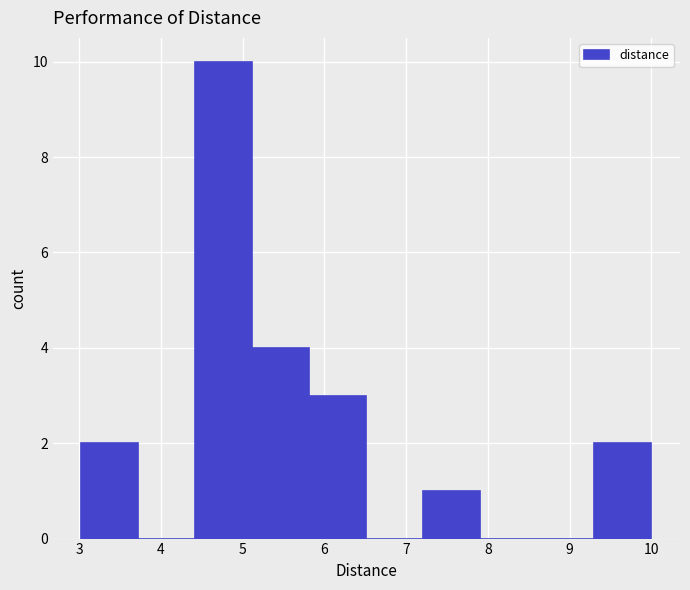

What is the height of the bar covering 4.4 to 5.1 on the x-axis? Neither the bar edges nor the heights are printed on the chart, so give them approximately, as read against the axes.

10